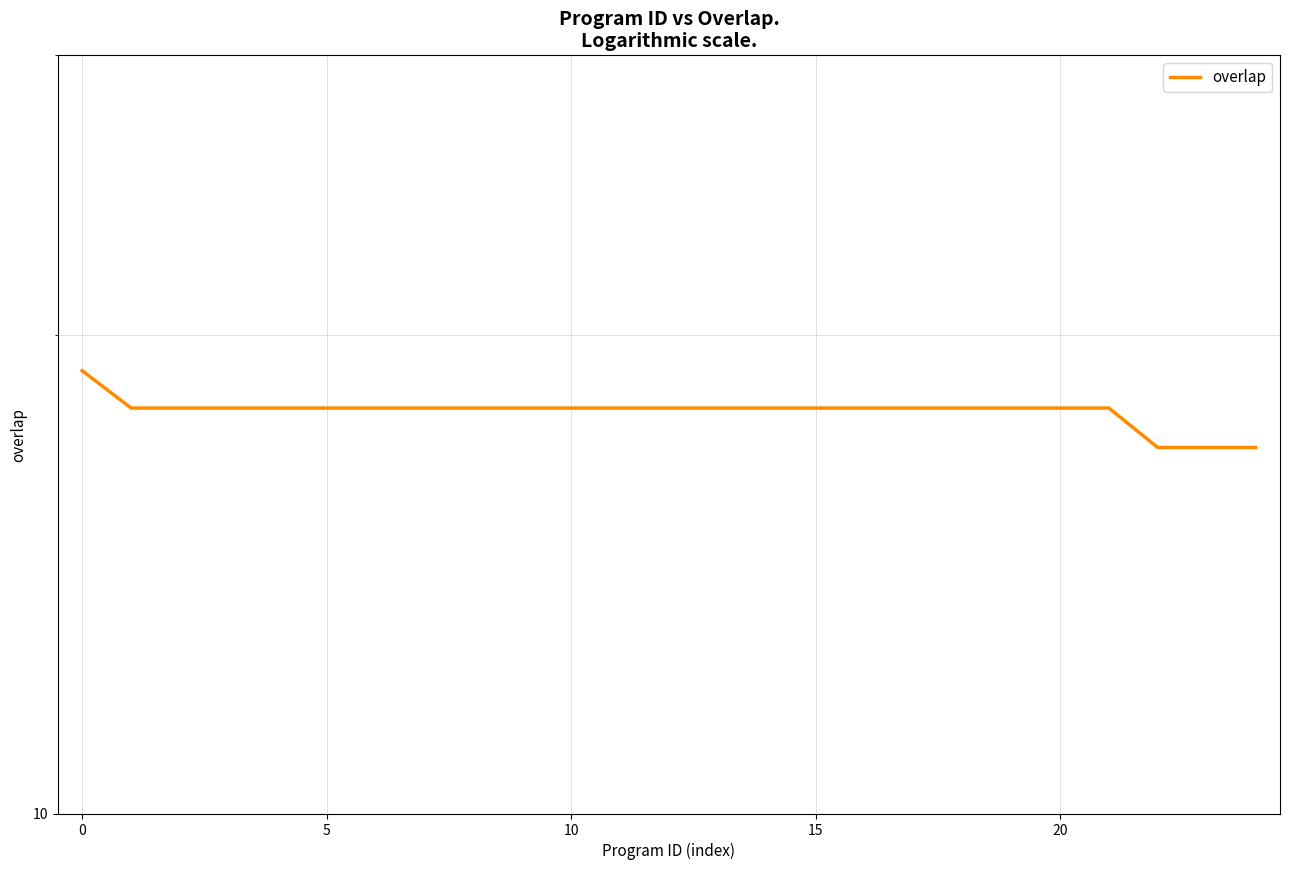

Count the values in the range 18 to 19.

22